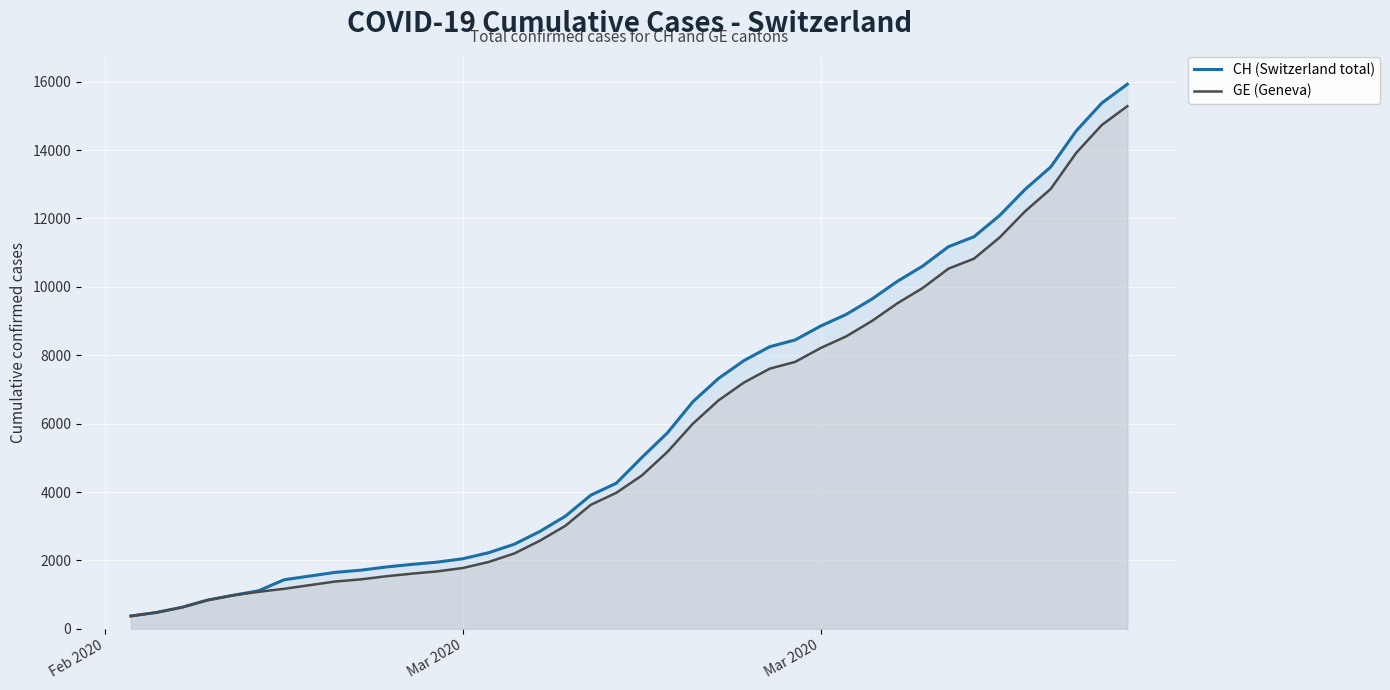

The value of GE (Geneva) at 34 is 6228. True or false?

False